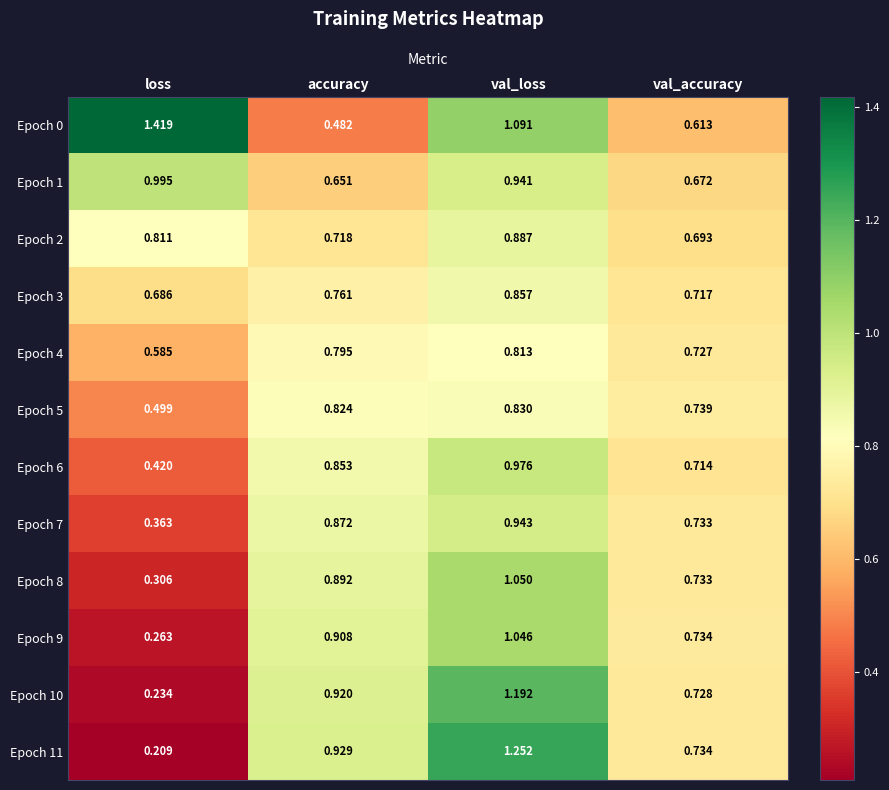

Which category has the lowest value across all series?

loss